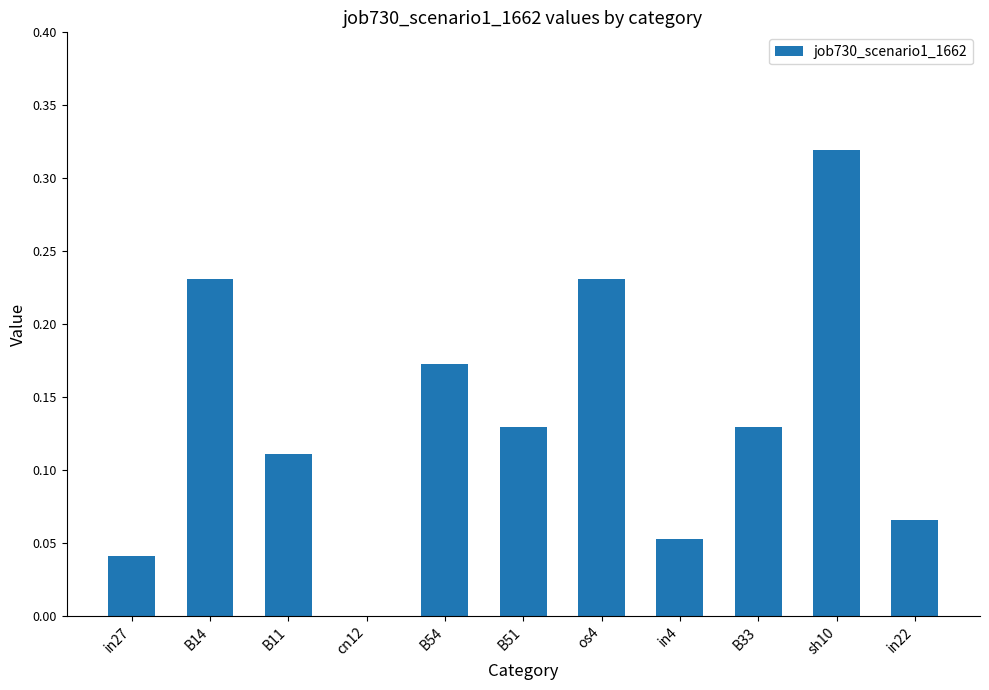

How many positive values are there?

10